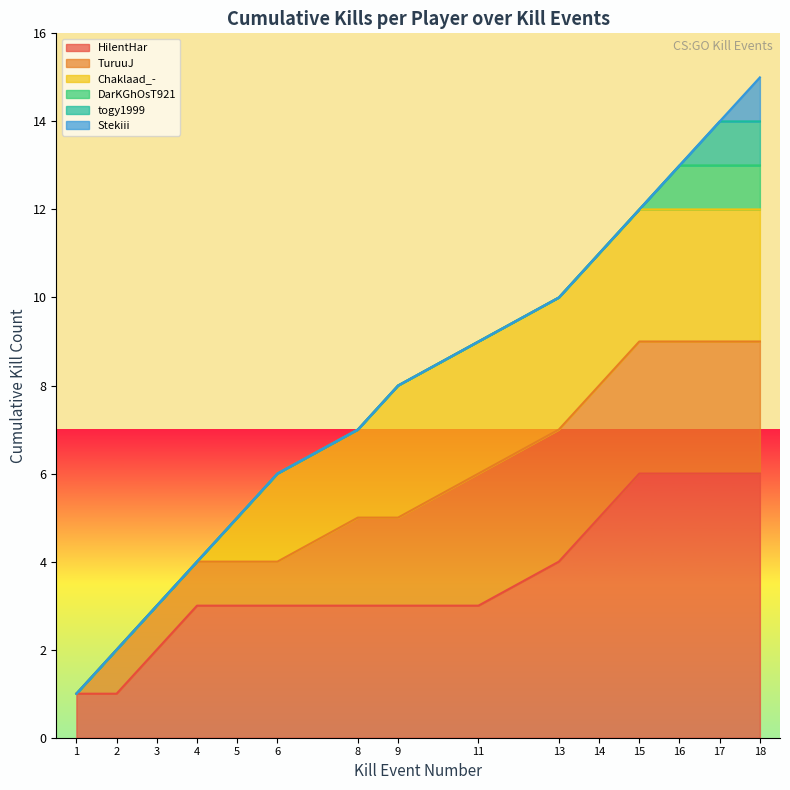

At which category does the chart reach its peak across all series?

18